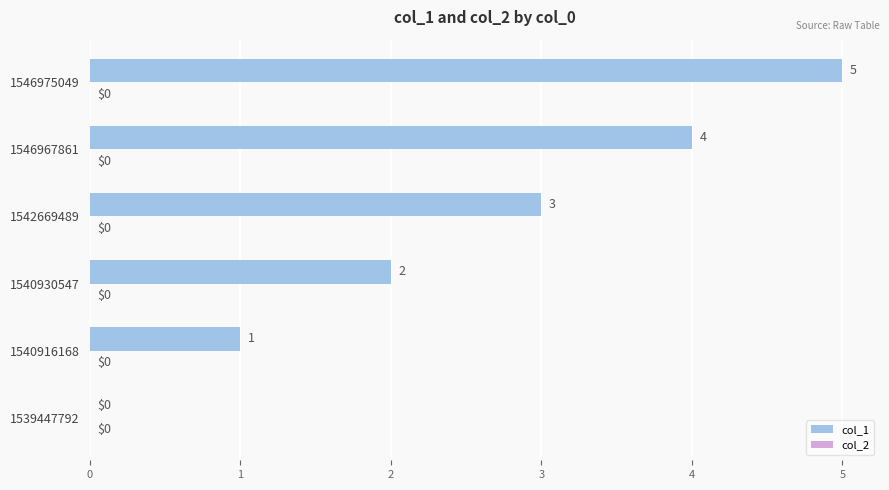

The value at 1542669489 is 3. True or false?

True